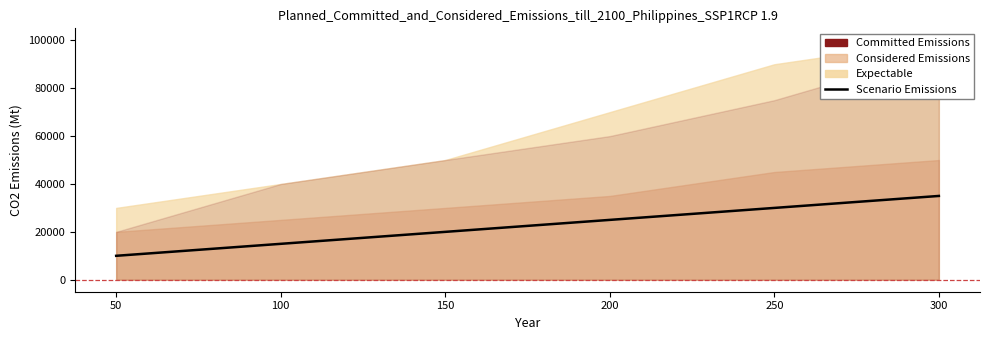

True or false: the data shows 11731 at 250.

False